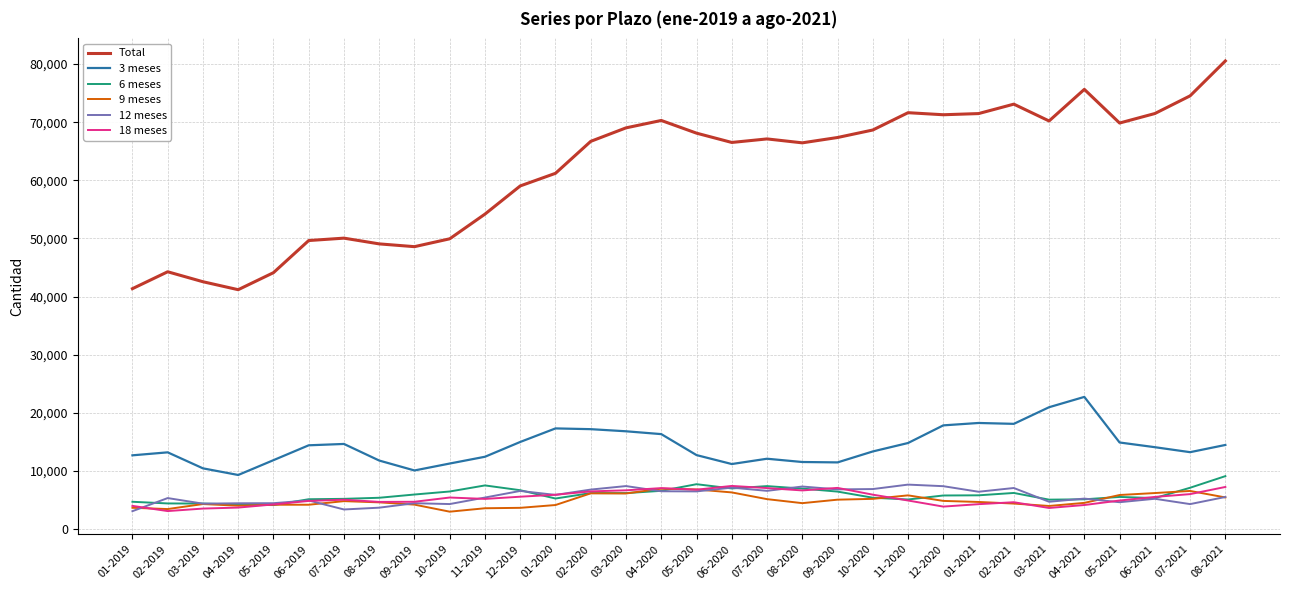

True or false: 18 meses and 9 meses cross at least once.

True